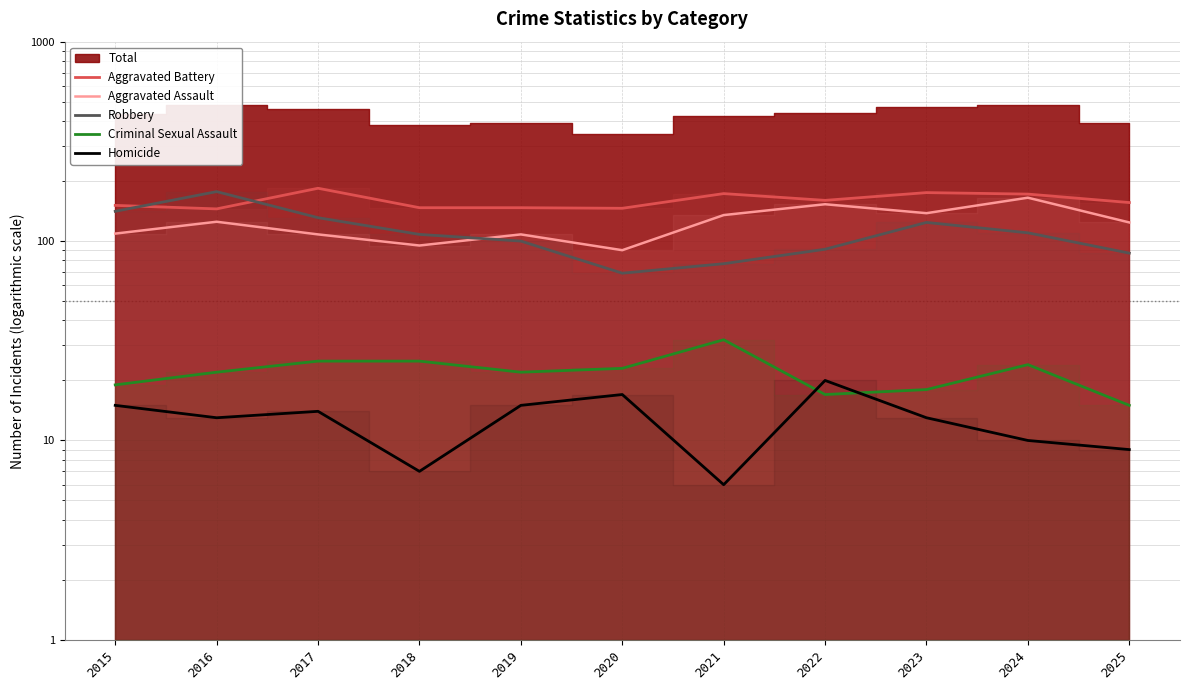

What is the sum of the Homicide values at 2021 and 2022?

26